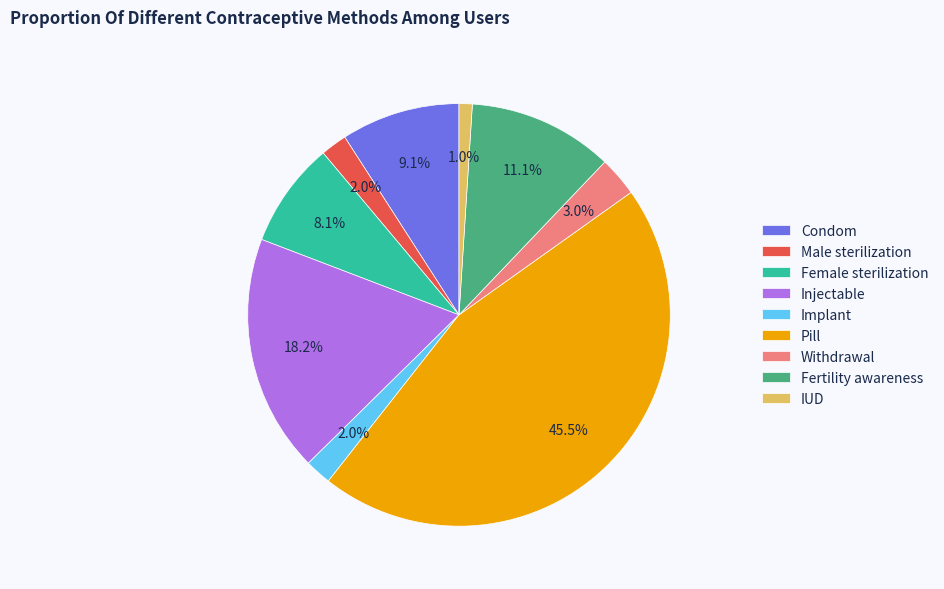

What portion of the pie excludes Pill?

54.5%